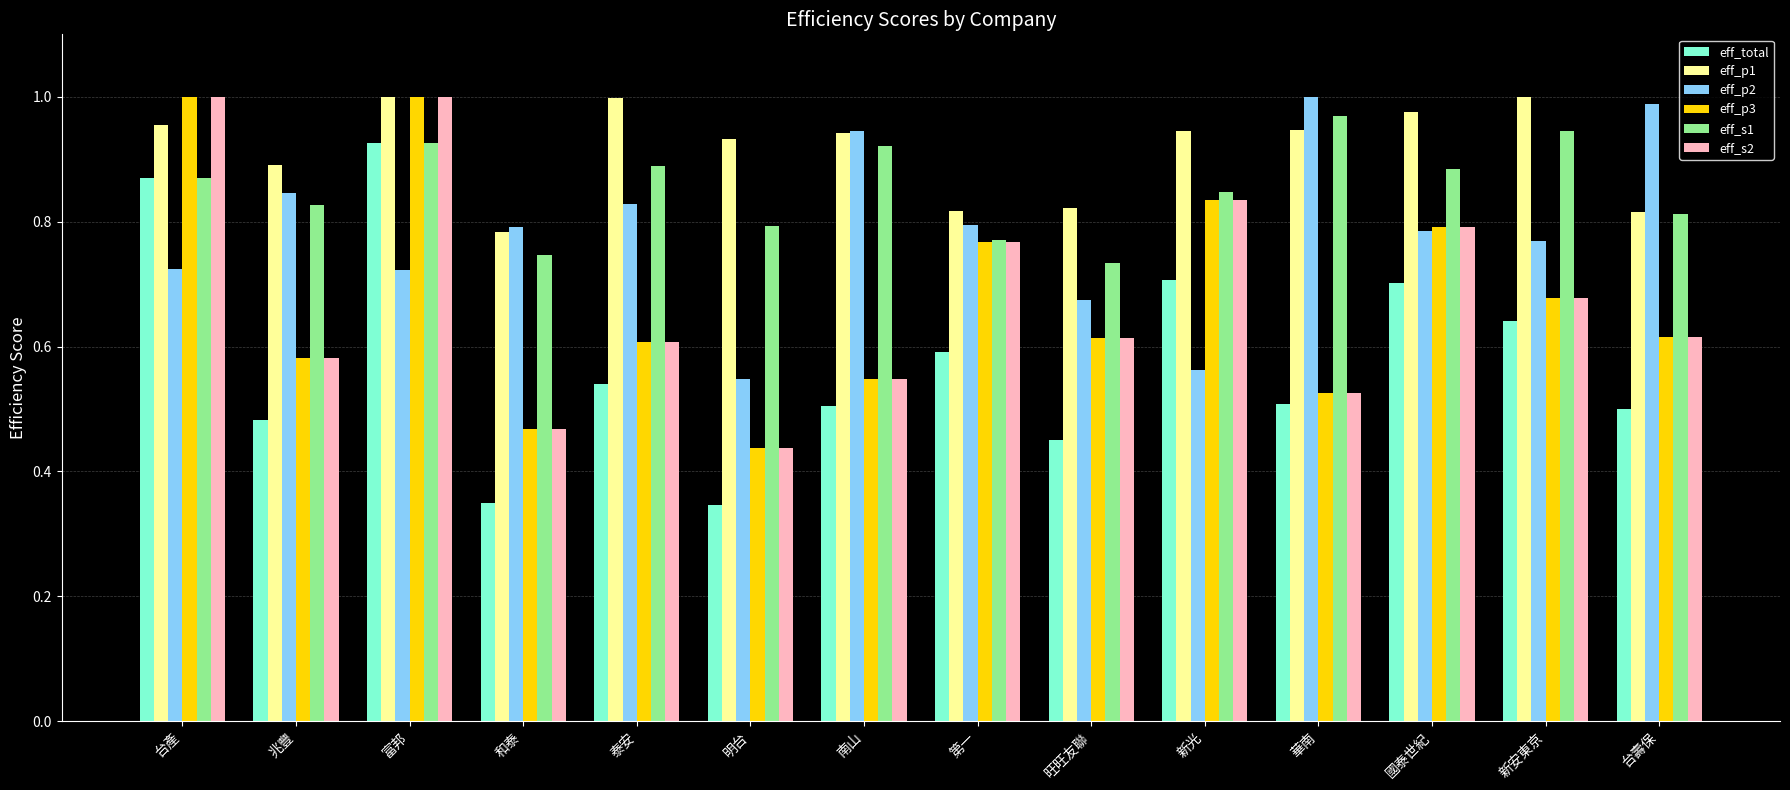

Does the chart contain any negative values?

No